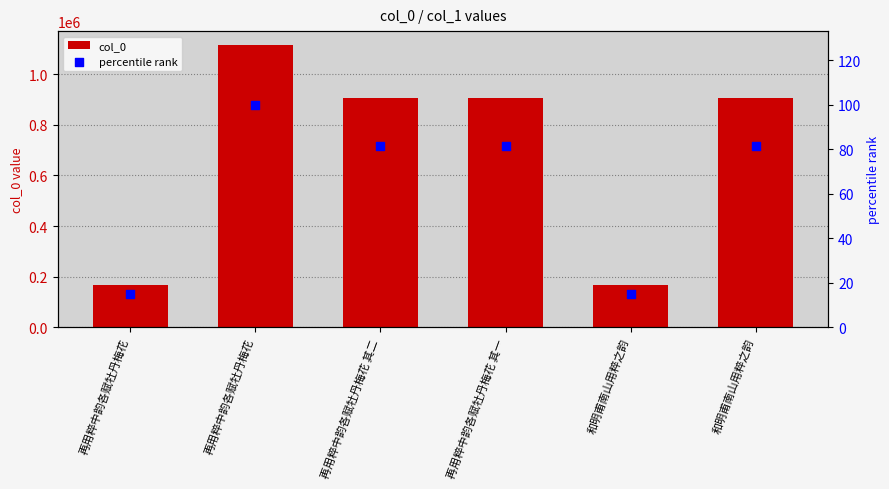

What are all the series names shown in the legend?

col_0, percentile rank